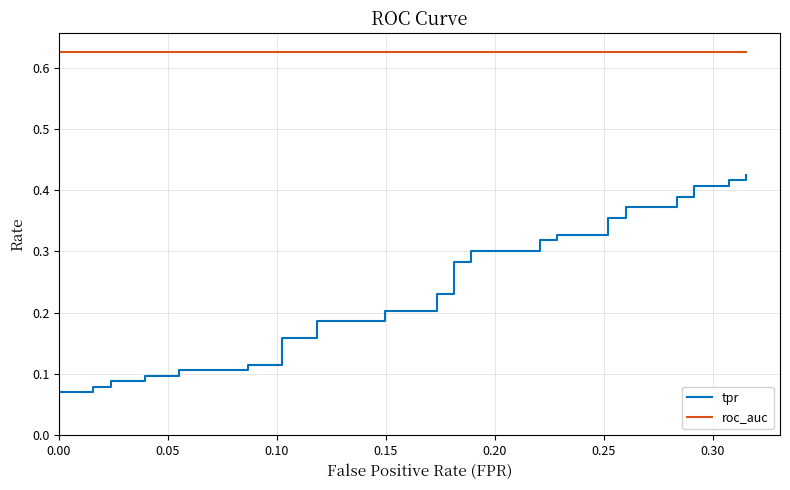

True or false: tpr and roc_auc cross at least once.

False